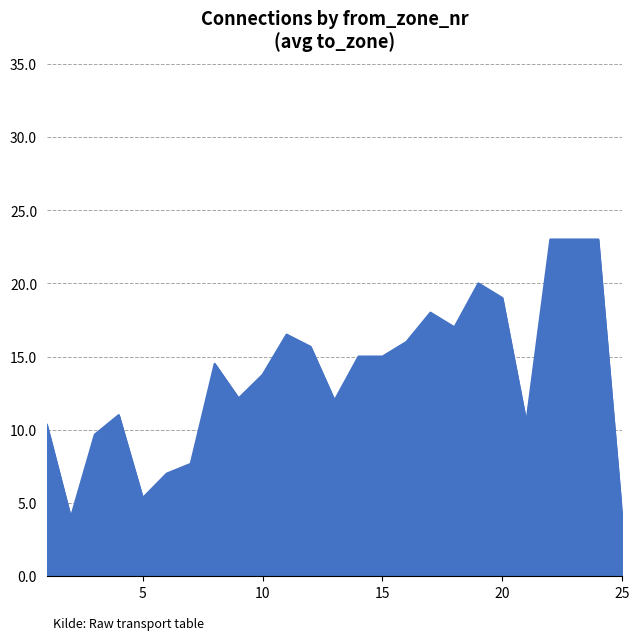

What is the minimum value shown in the chart?

4.0